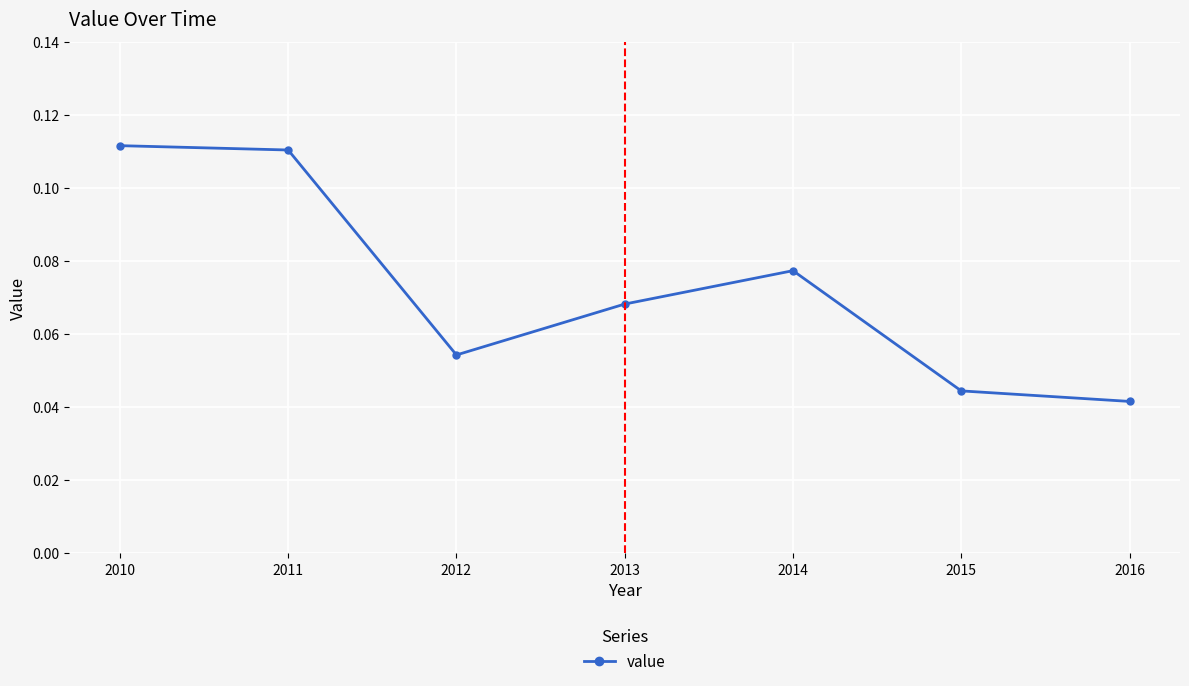

Which label corresponds to the smallest value in the chart?

2016